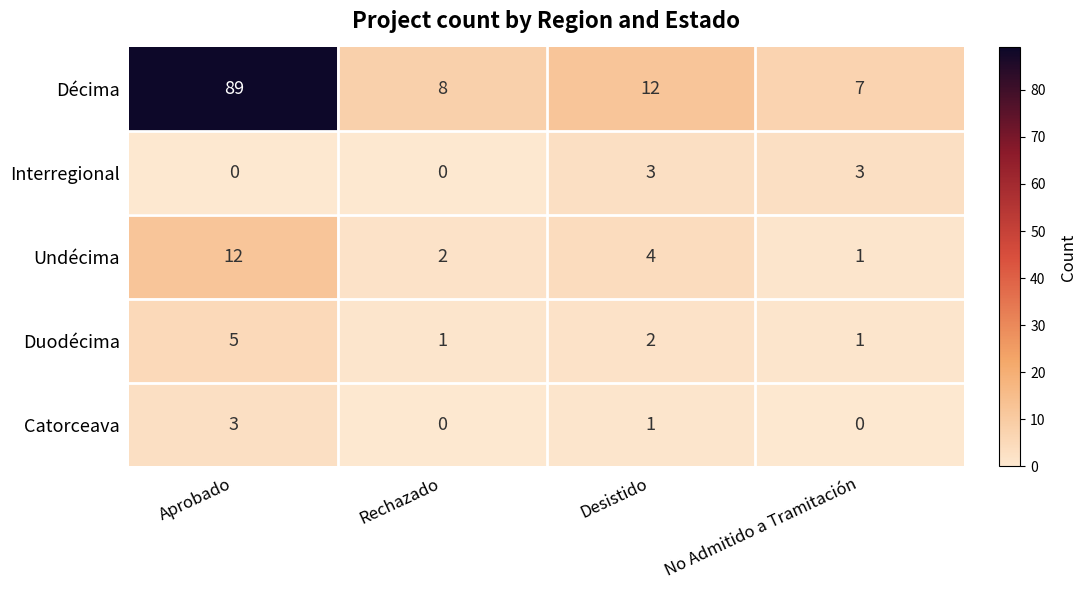

Where is Undécima nearest to the value 6?

Desistido